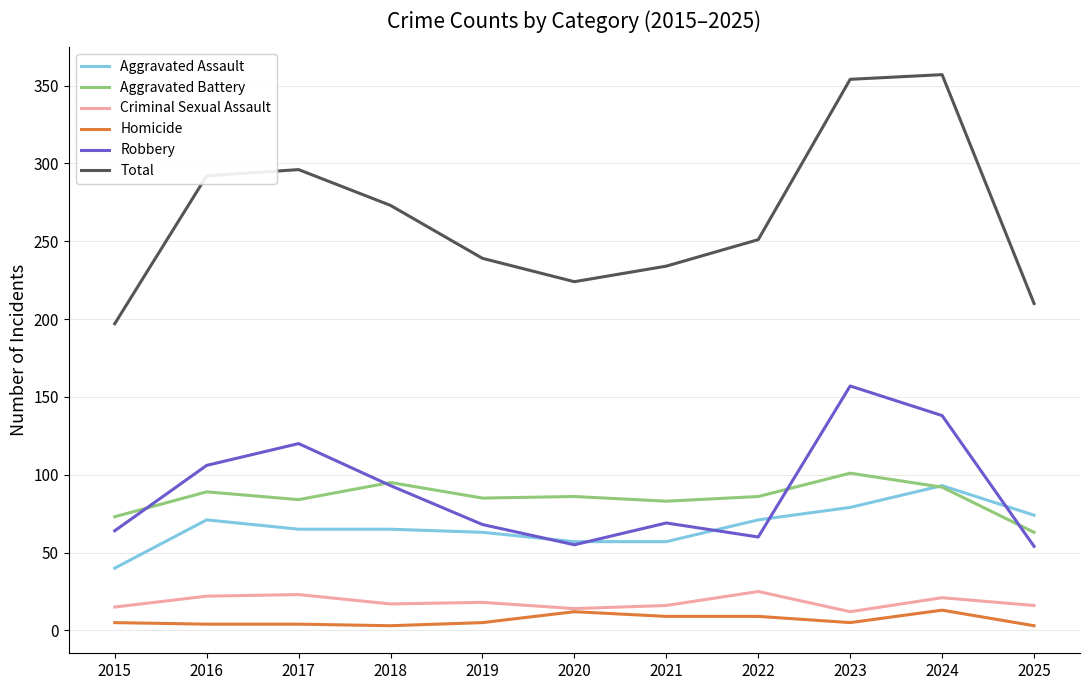

What is the spread (max minus min) of values at 2022?

242